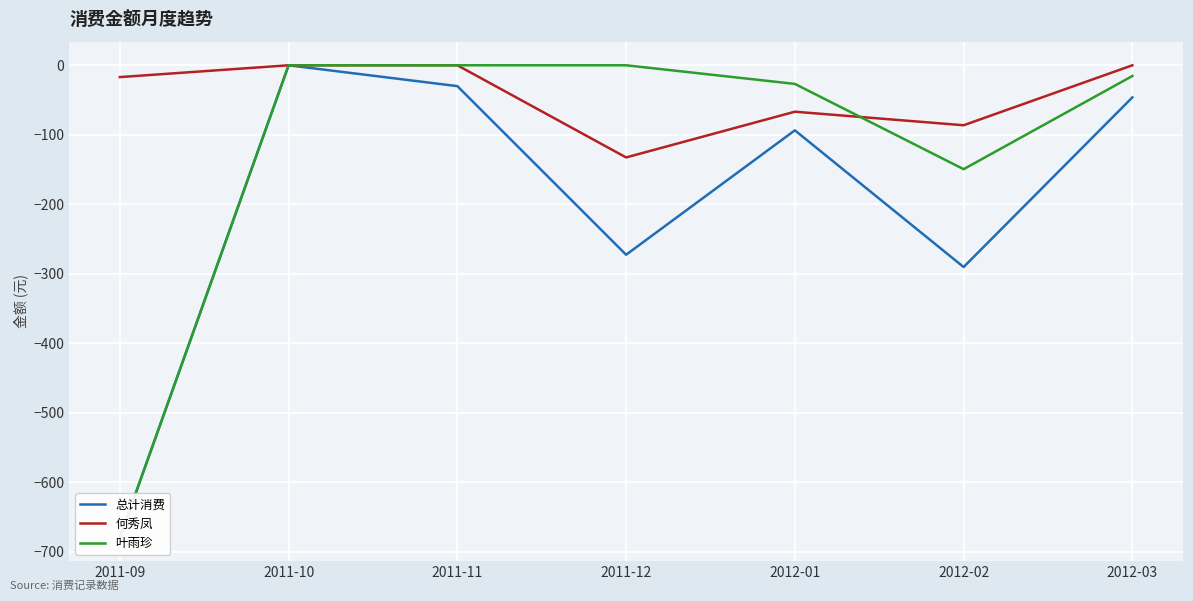

Where is the first local minimum for 总计消费?

2011-12